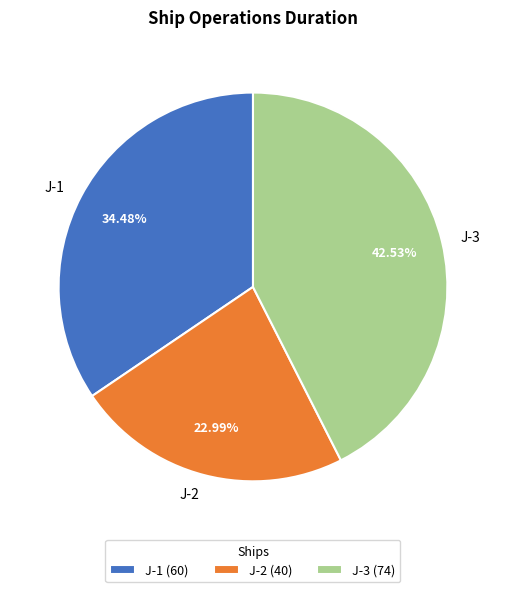

How many slices are in this pie chart?

3